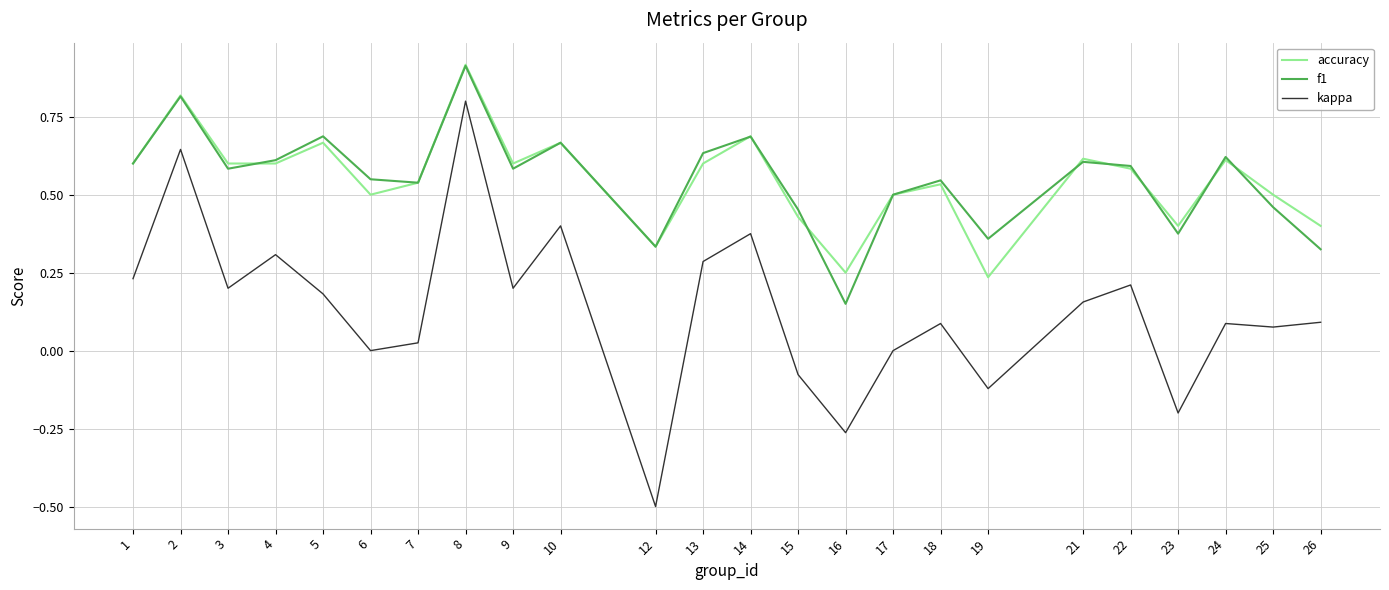

True or false: kappa and f1 intersect in this chart.

False